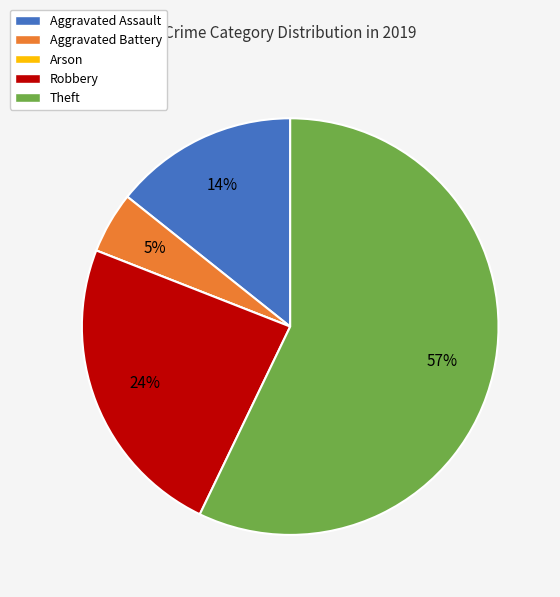

Approximately how many times larger is the value at Aggravated Assault compared to Robbery?

0.6